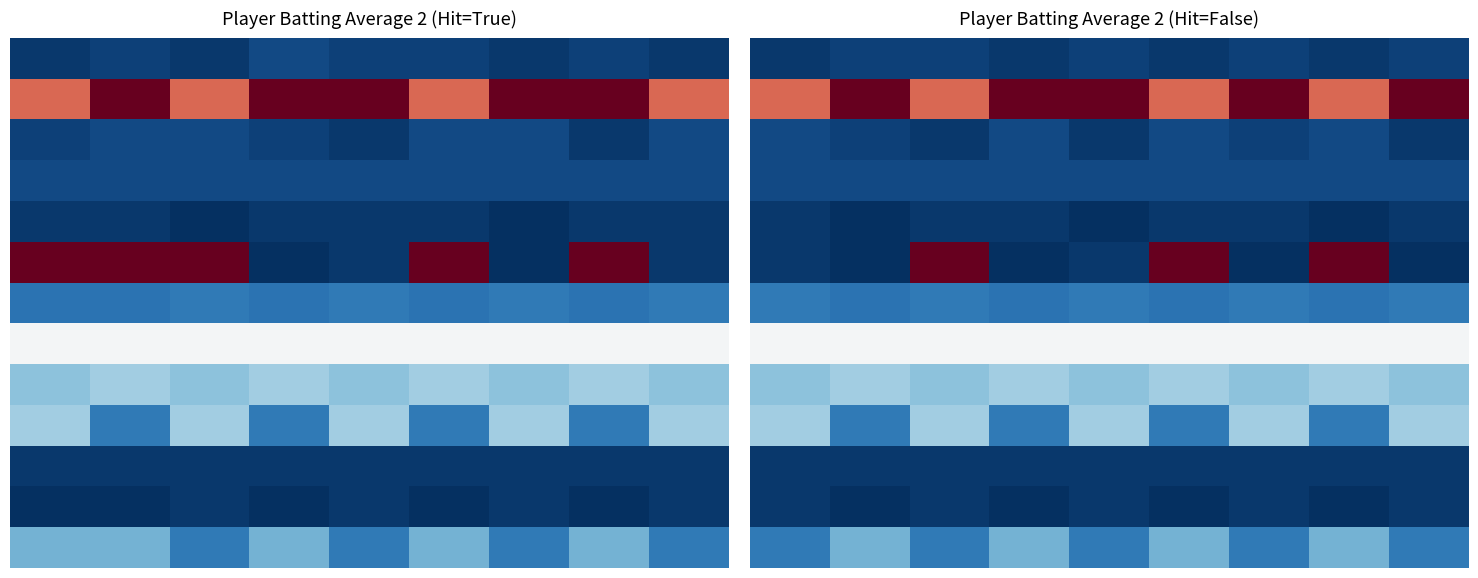

At which category is the sum across all series the highest?

2